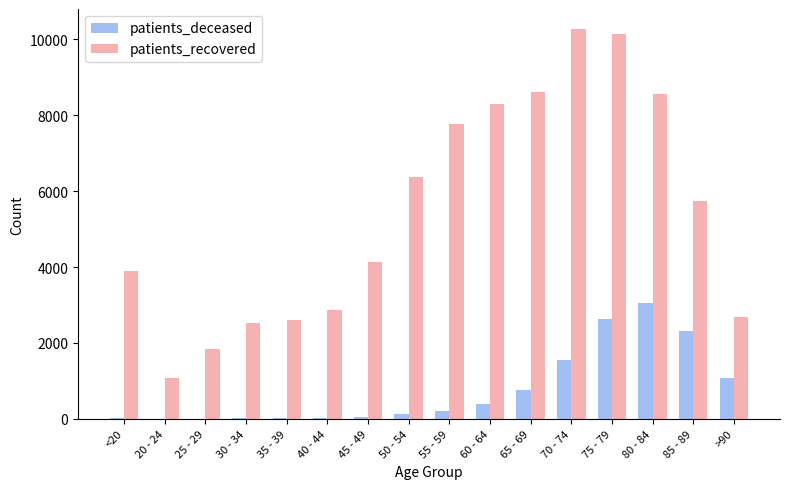

Which series changed the most between 45 - 49 and 70 - 74?

patients_recovered